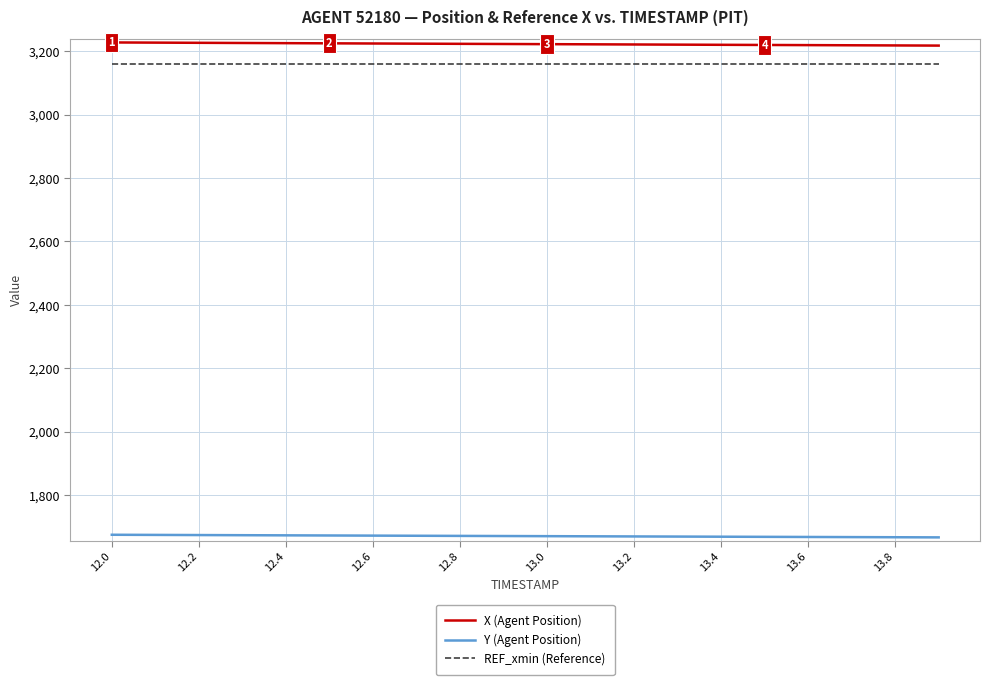

How many values in the X (Agent Position) series are below 3222?

9